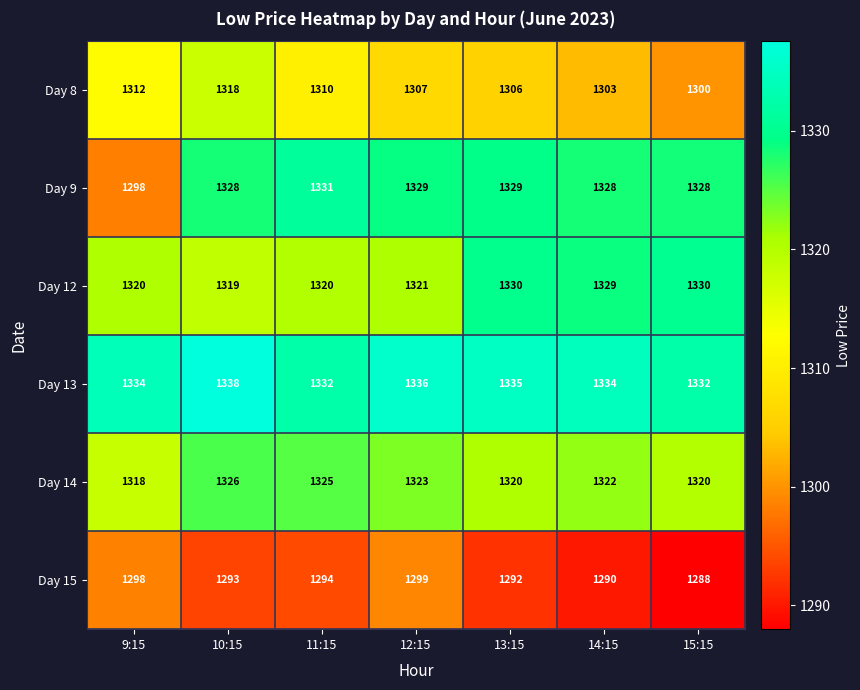

How many Day 13 values are between 1332 and 1336?

6